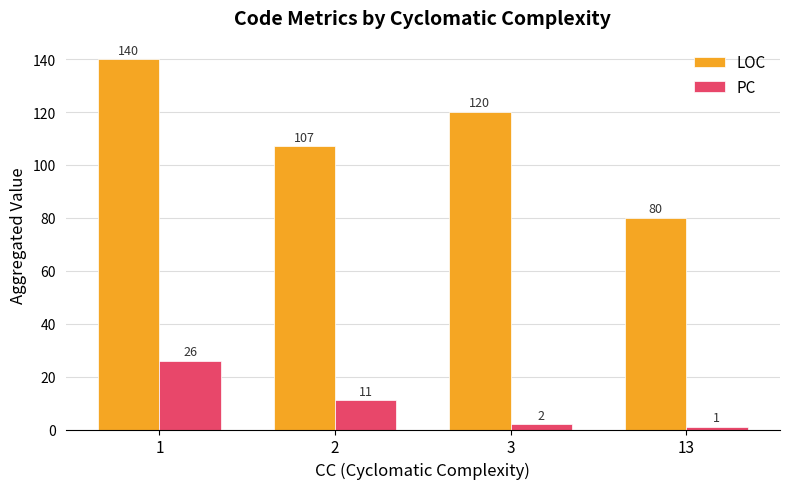

Is it true that LOC equals 140 at 1?

True